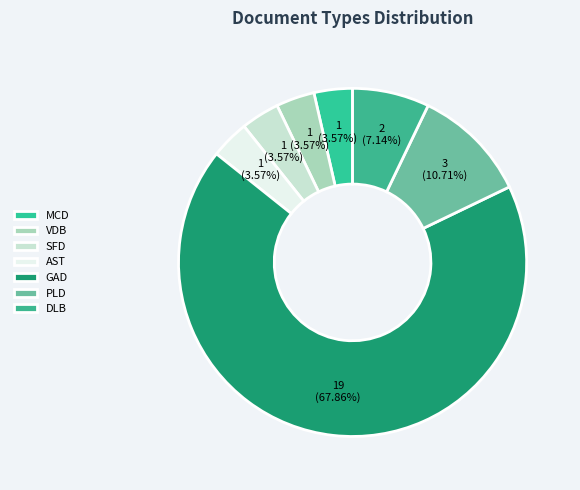

Does AST represent more than half of the total?

No